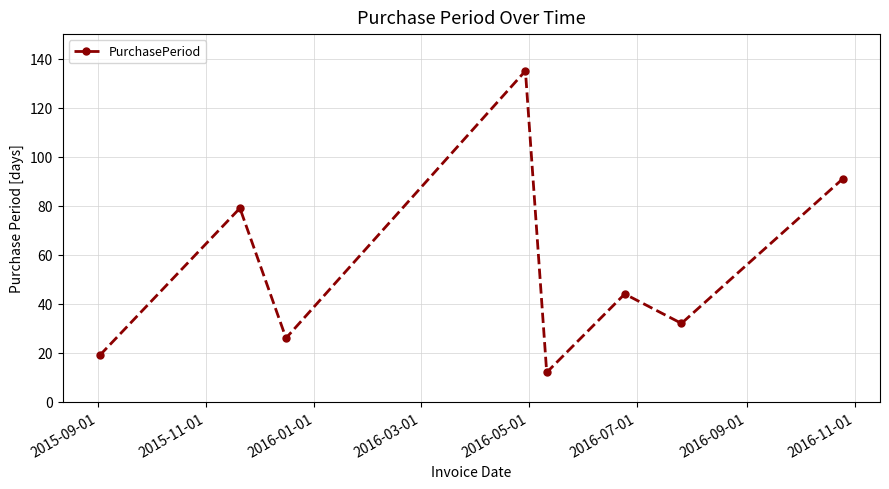

Reading left to right, what are all the values shown in this chart?

19	79	26	135	12	44	32	91